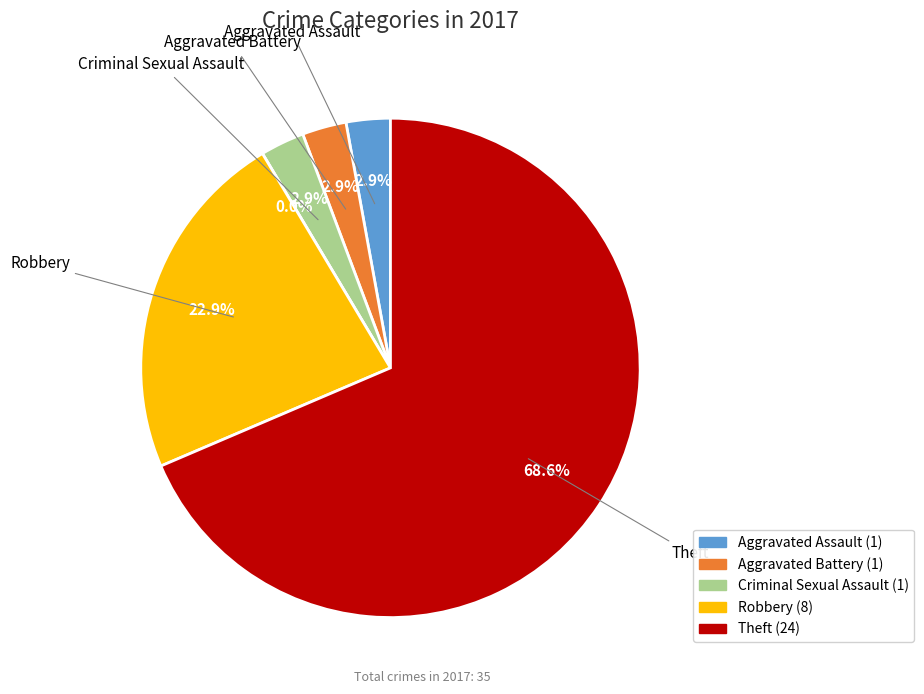

Between Robbery and Aggravated Assault, which is larger?

Robbery